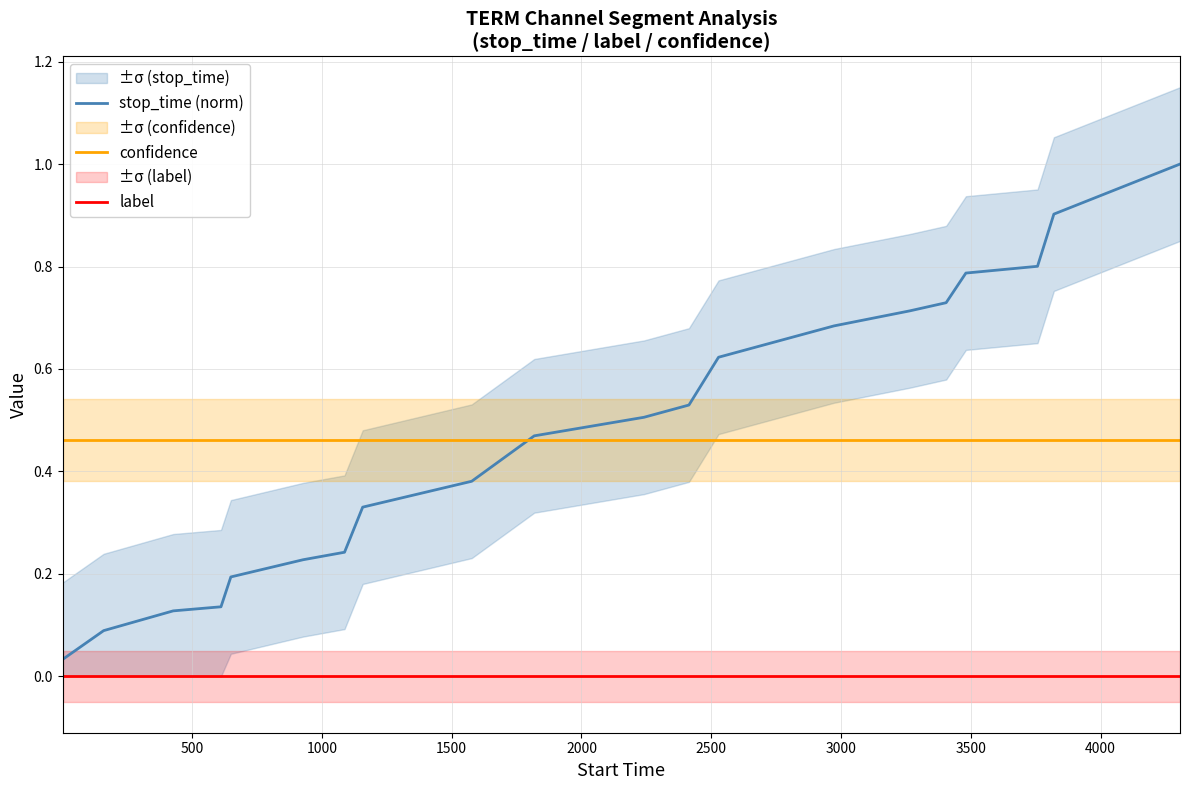

True or false: confidence and label intersect in this chart.

False